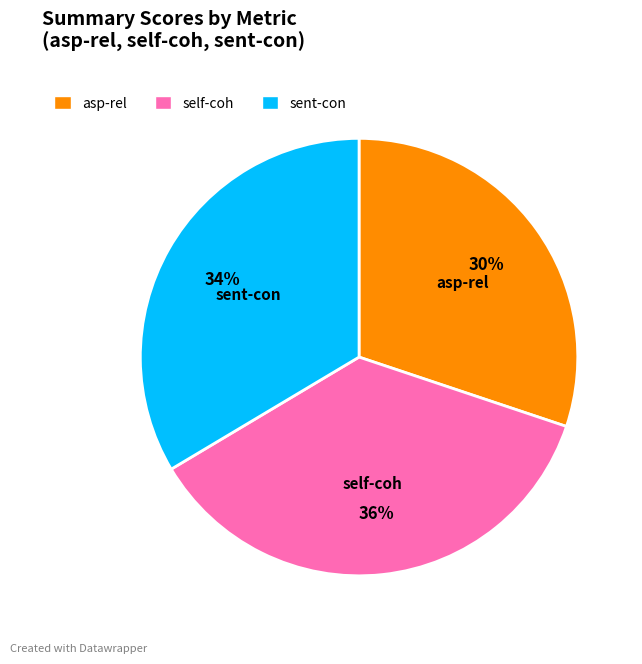

Count the number of slices in the pie.

3